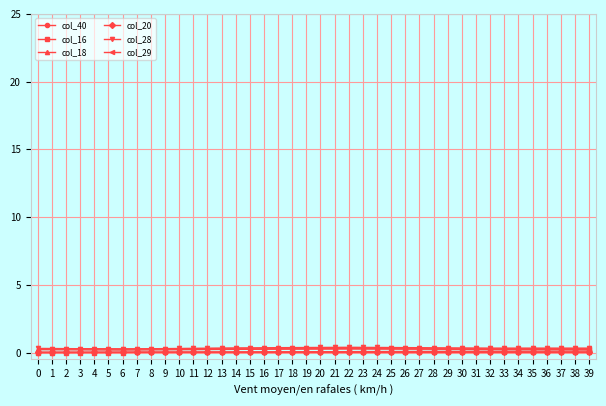

How many categories are shown in the chart?

40